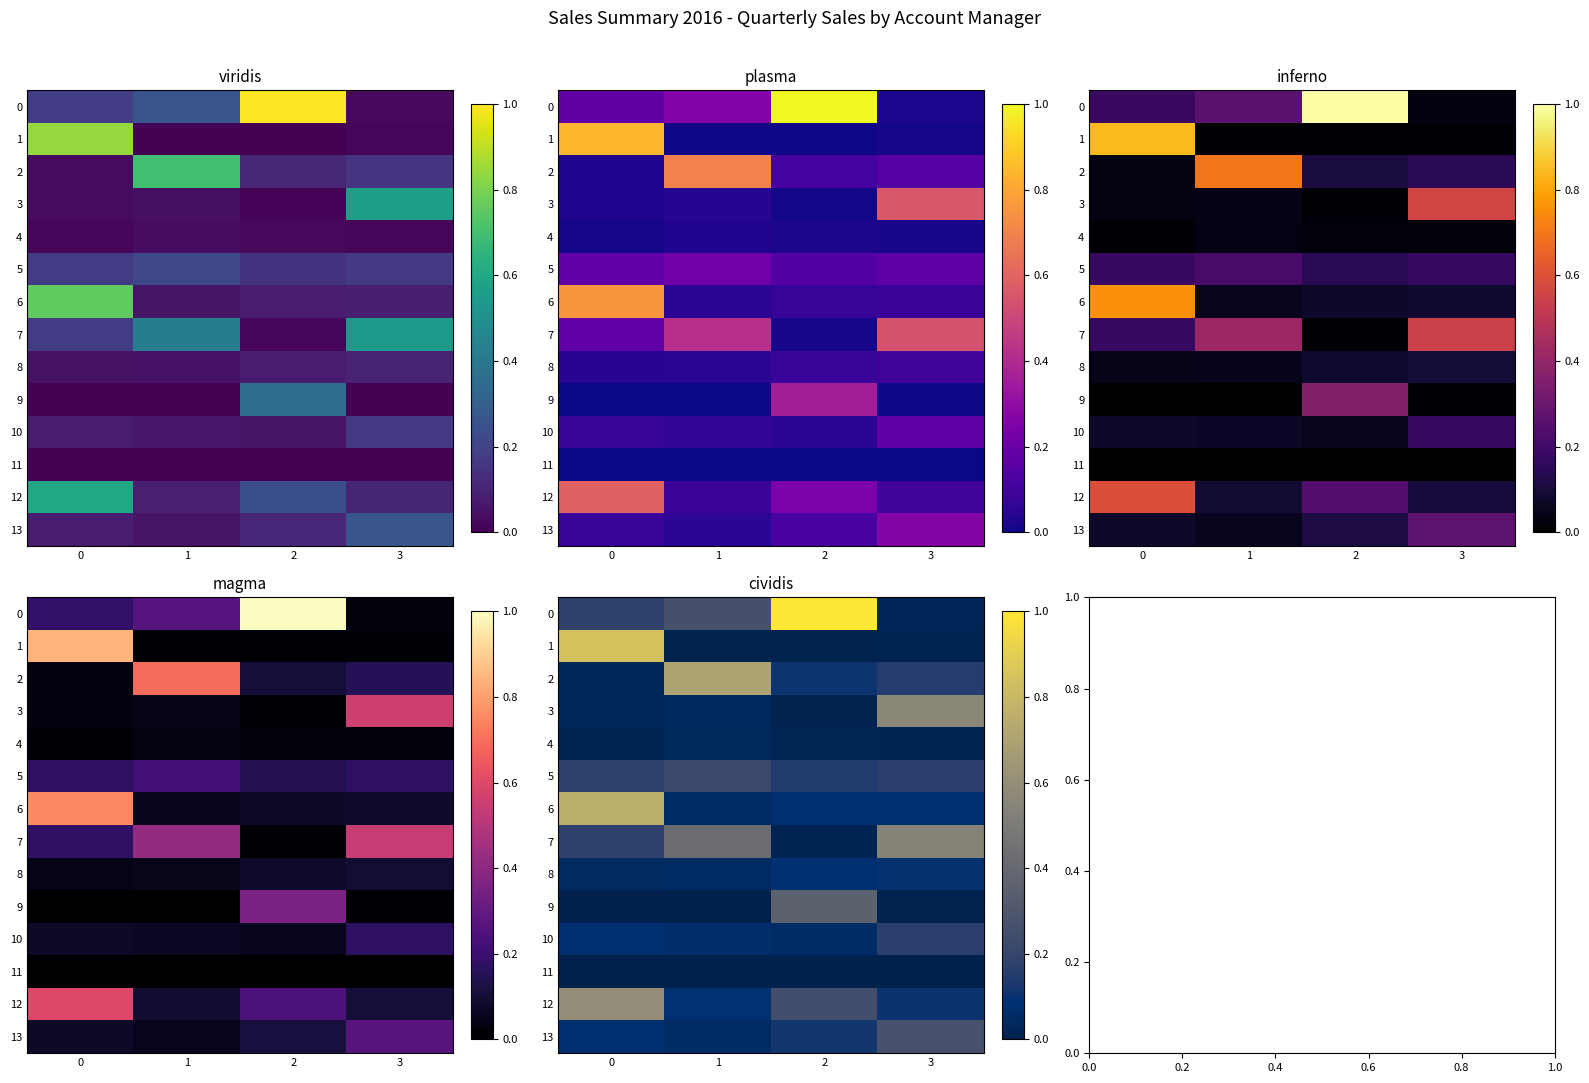

Rank the categories by 10 value from highest to lowest.

3, 0, 1, 2